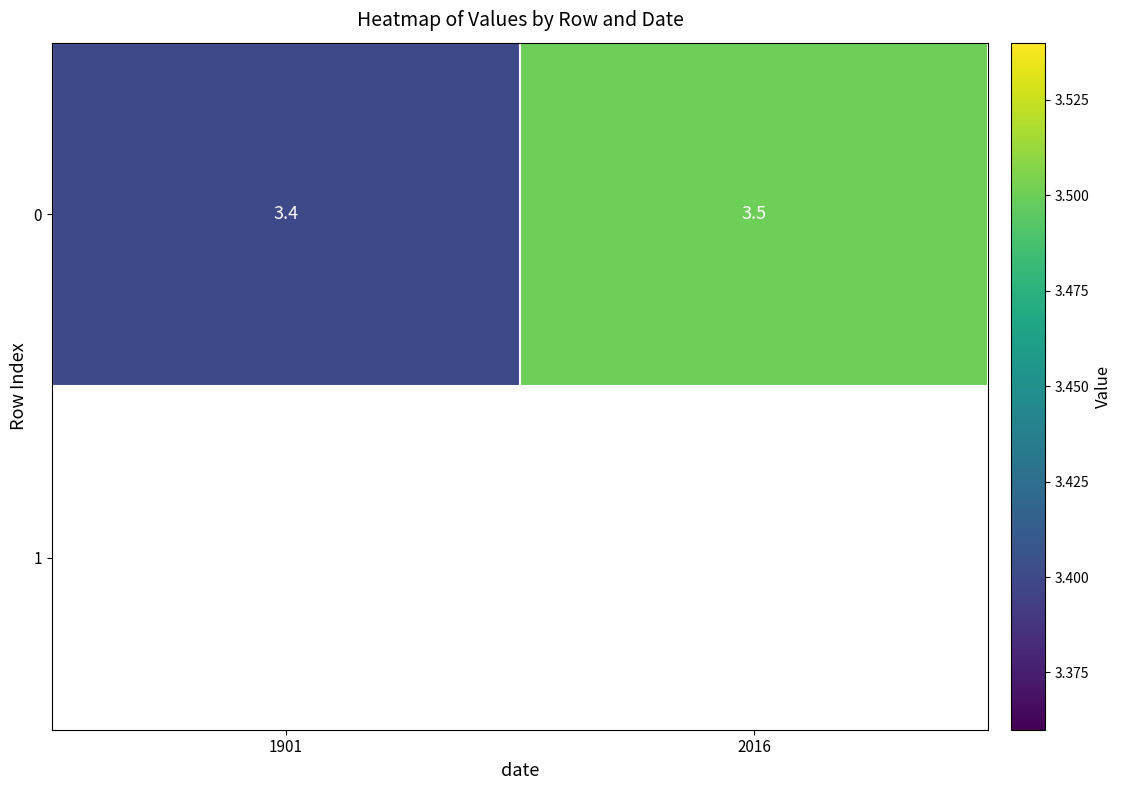

What is the greatest value displayed?

3.5